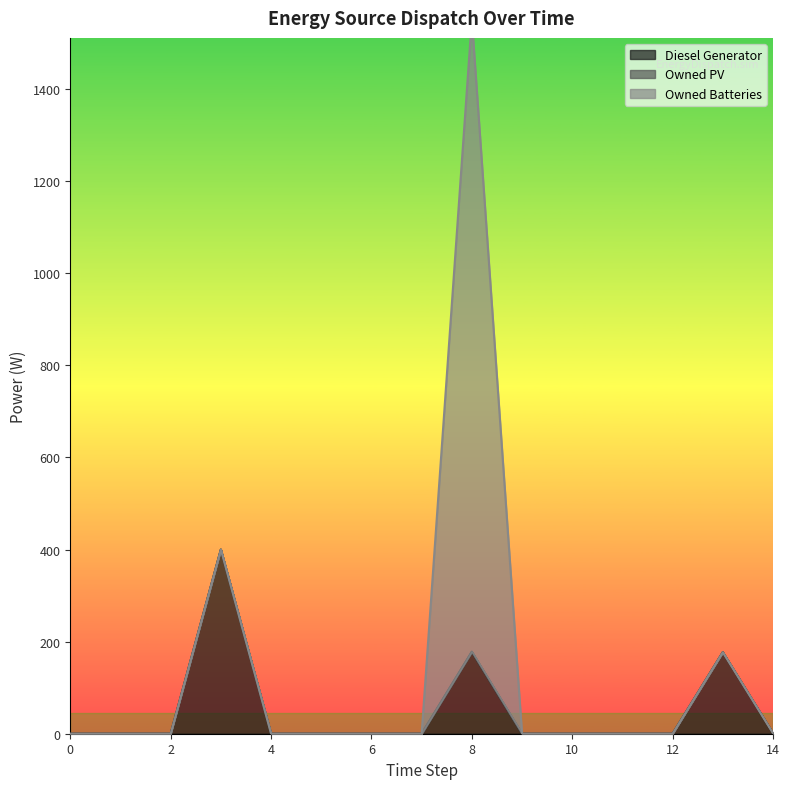

What are all the series names shown in the legend?

Diesel Generator, Owned PV, Owned Batteries